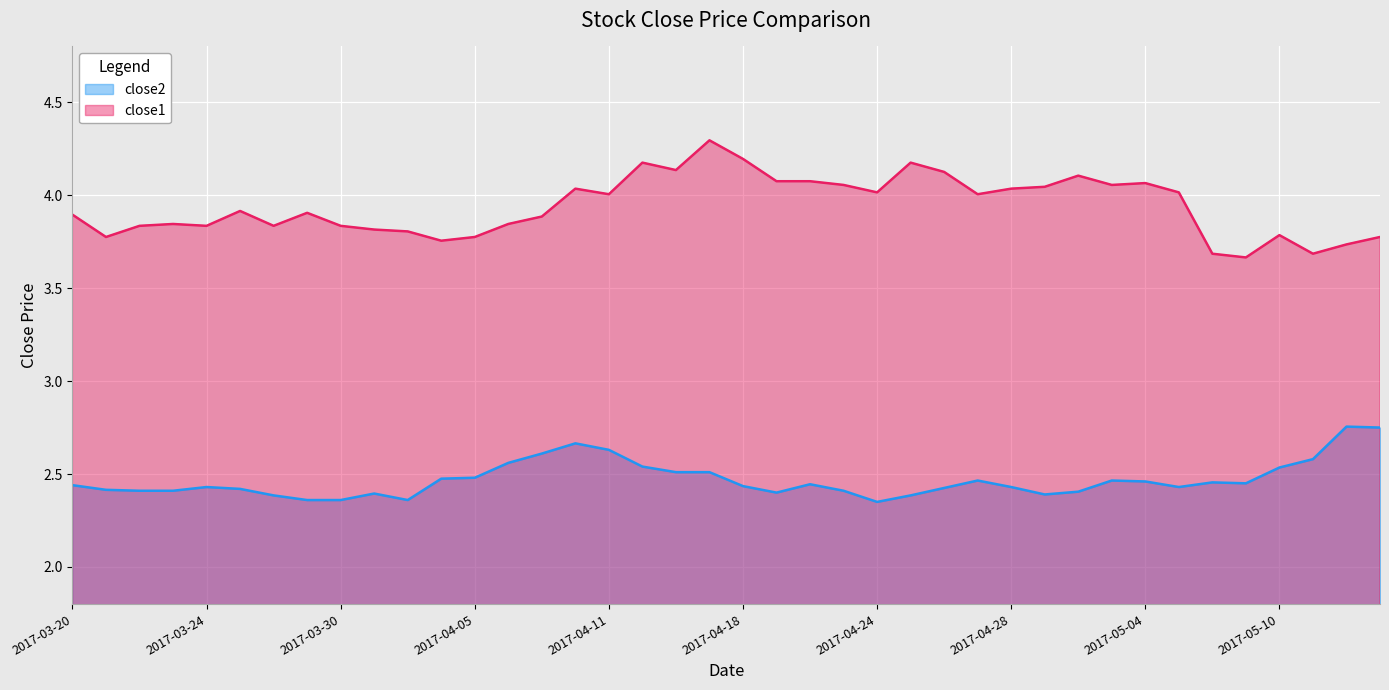

True or false: close1 and close2 cross at least once.

False